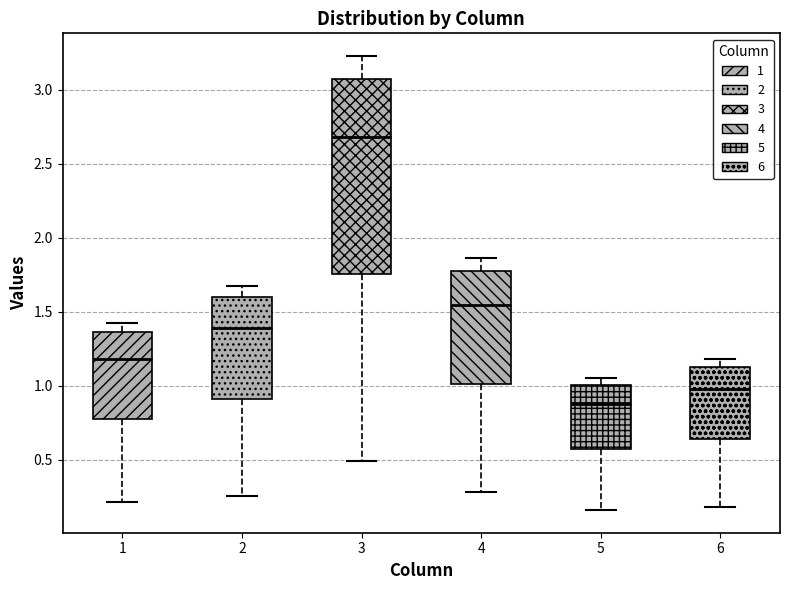

Reading left to right, transcribe this box plot: for each box, give where its median line is, the range the box spans, and where its two whiskers end, as read against the y-axis. The values are not printed on the chart, so give them approximately, as read against the axis.

1: median 1.20, box 0.80 to 1.35, whiskers 0.20 to 1.45
2: median 1.40, box 0.90 to 1.60, whiskers 0.25 to 1.70
3: median 2.70, box 1.75 to 3.10, whiskers 0.50 to 3.25
4: median 1.55, box 1.00 to 1.75, whiskers 0.30 to 1.85
5: median 0.90, box 0.55 to 1.00, whiskers 0.15 to 1.05
6: median 1.00, box 0.65 to 1.10, whiskers 0.20 to 1.20